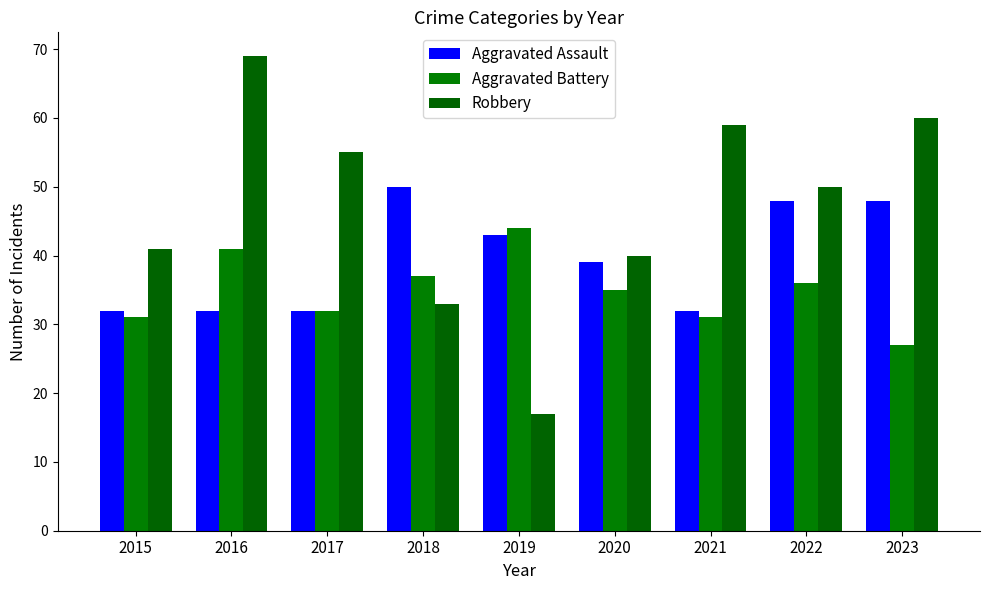

Rank the series by their average value, from highest to lowest.

Robbery, Aggravated Assault, Aggravated Battery